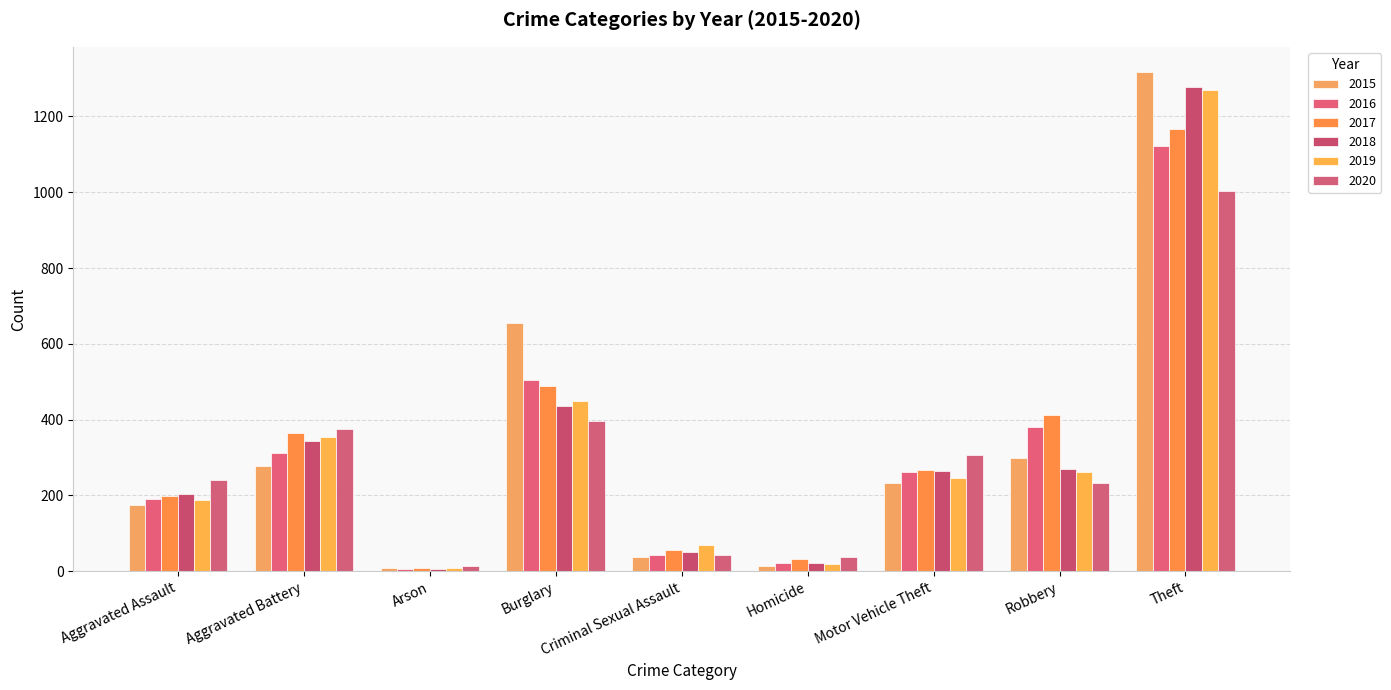

At Aggravated Battery, list the series in order from smallest to largest.

2015, 2016, 2018, 2019, 2017, 2020